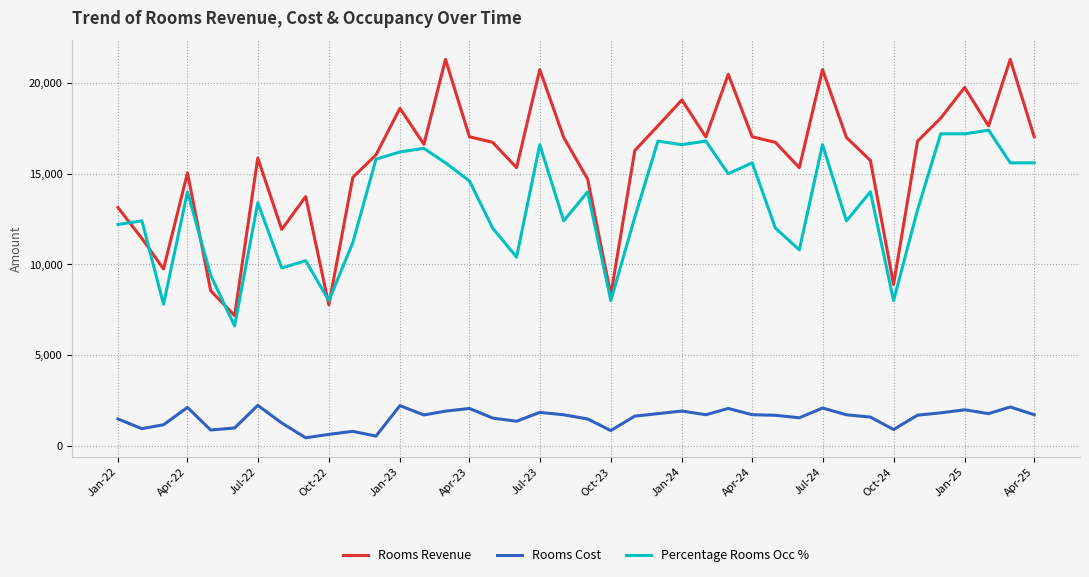

Which series has the largest total across all categories?

Rooms Revenue